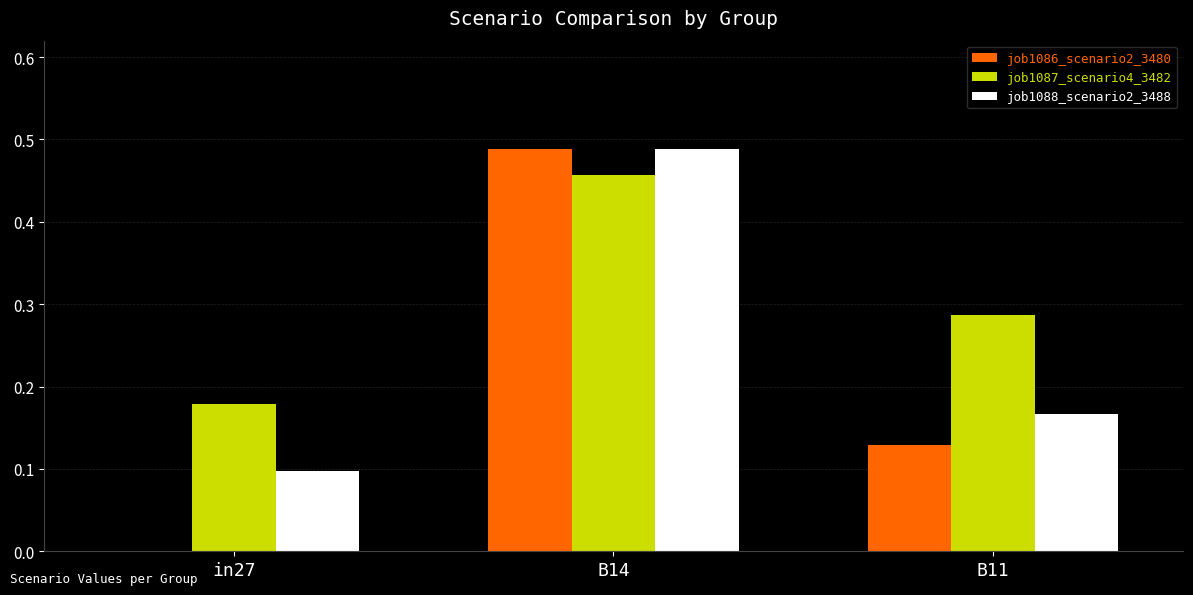

True or false: job1087_scenario4_3482 has a value of 0.7 at B14.

False